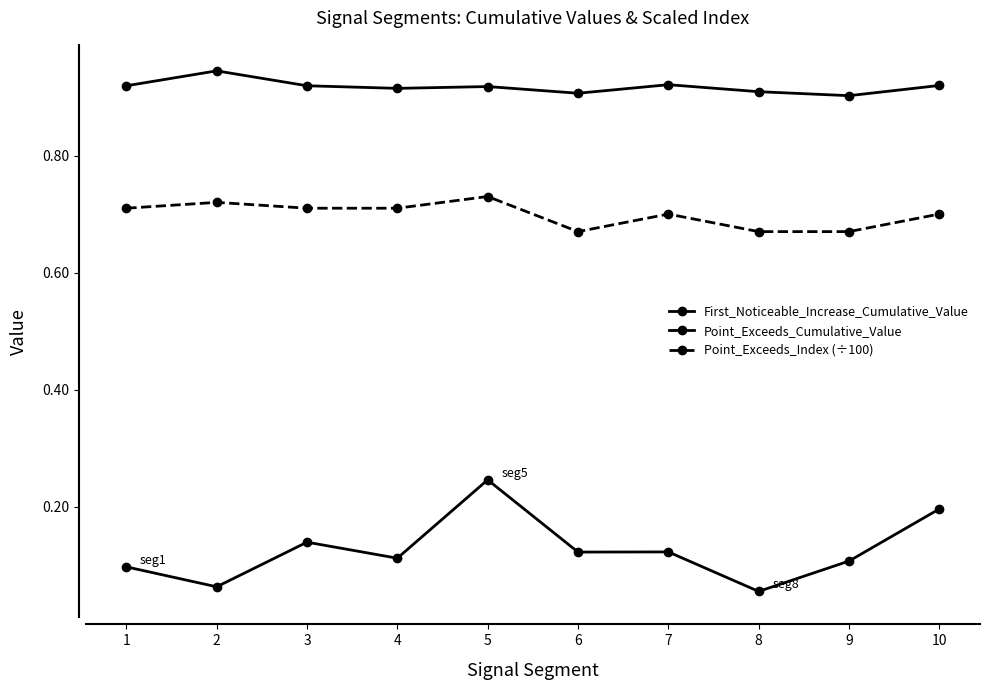

Rank the categories by Point_Exceeds_Index (÷100) value from lowest to highest.

6, 8, 9, 7, 10, 1, 3, 4, 2, 5